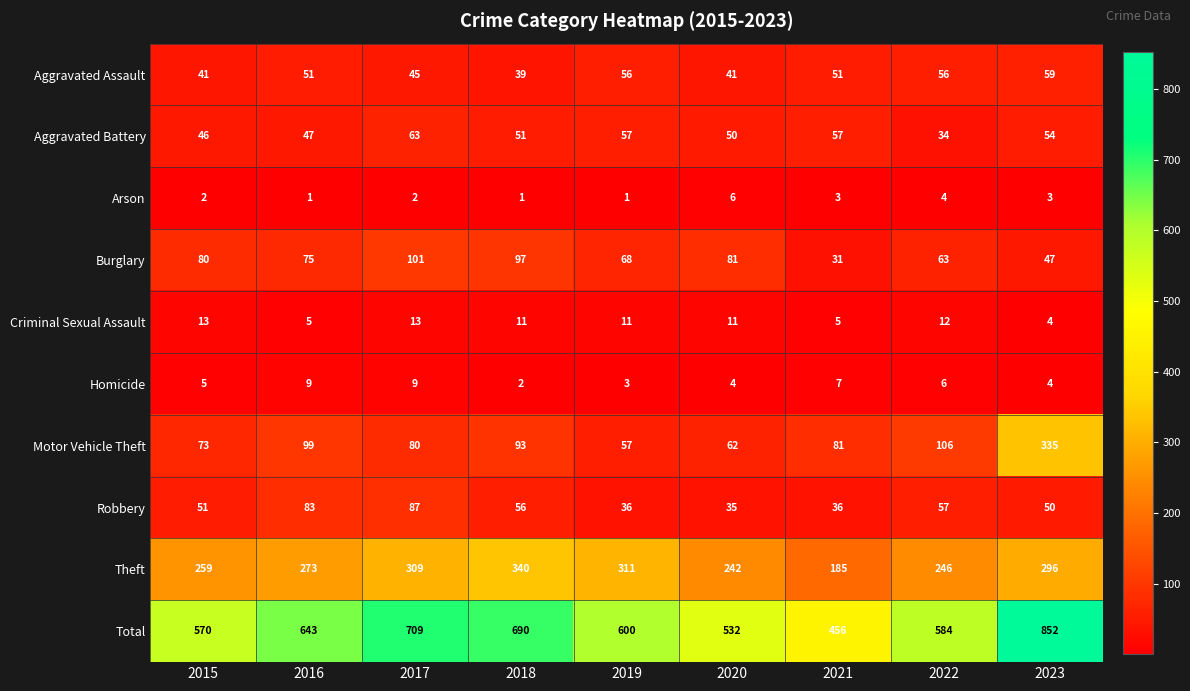

How many distinct data groups are displayed?

10